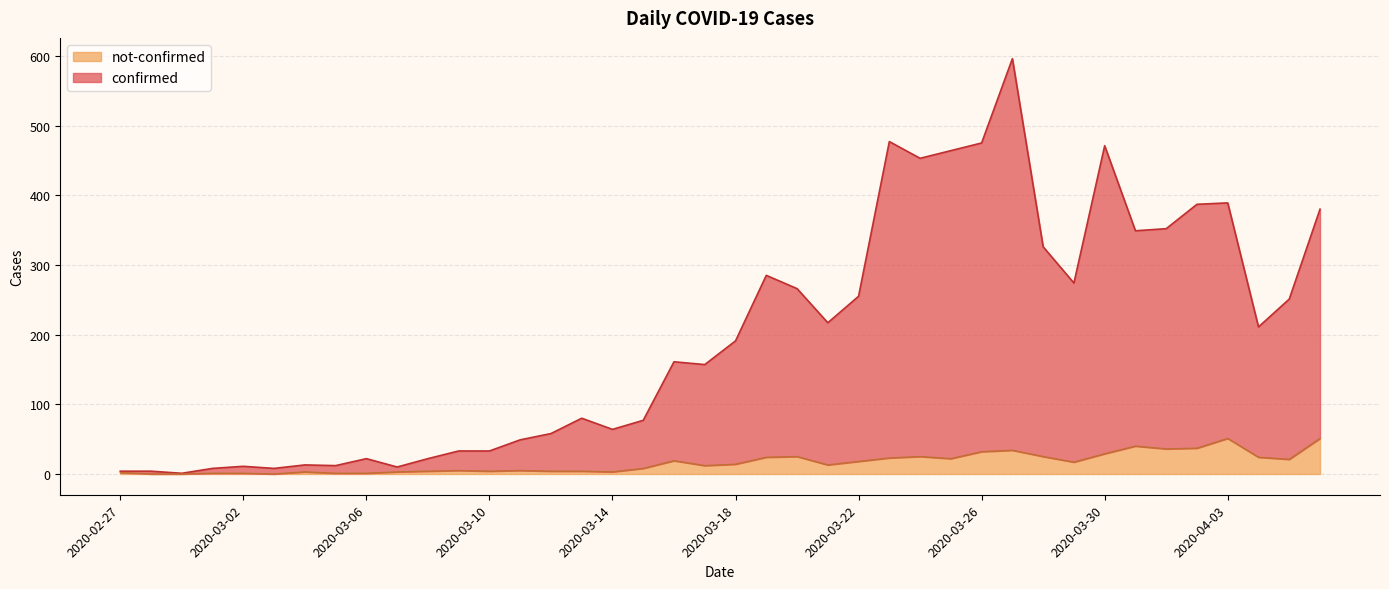

Does the chart have visible grid lines?

Yes